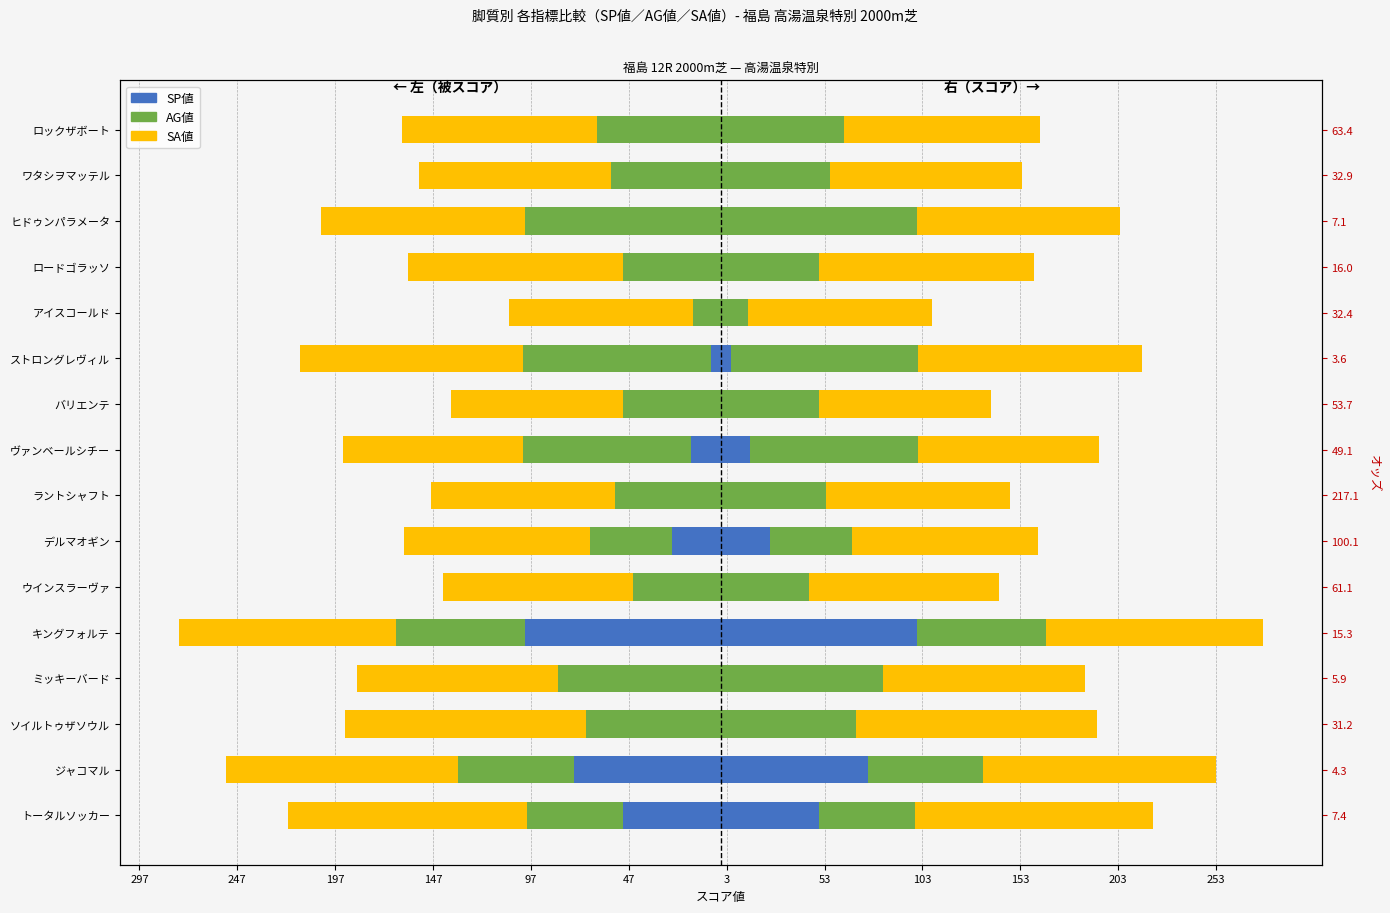

The value of AG値 at ストロングレヴィル is -37. True or false?

False